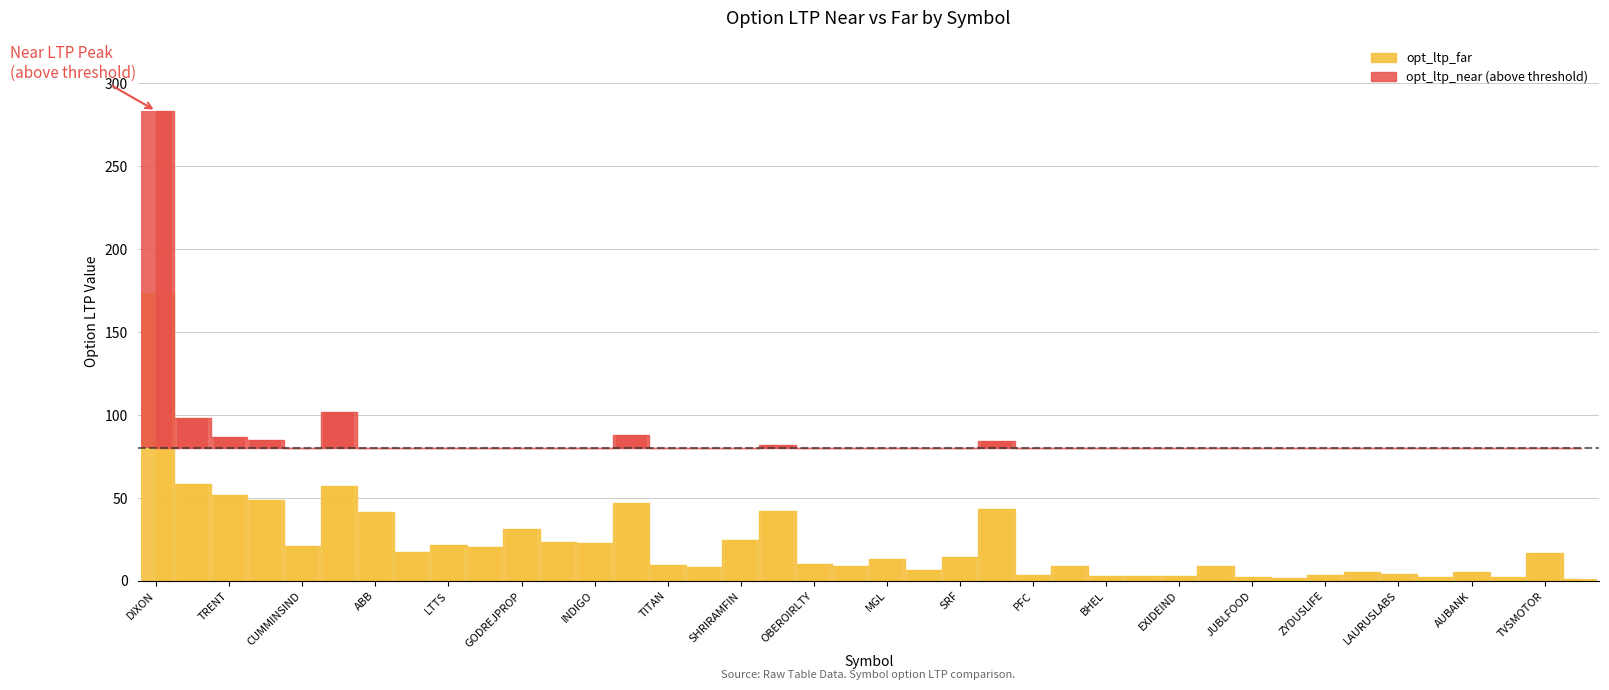

What is the value of the 28th bar from the left?

2.8